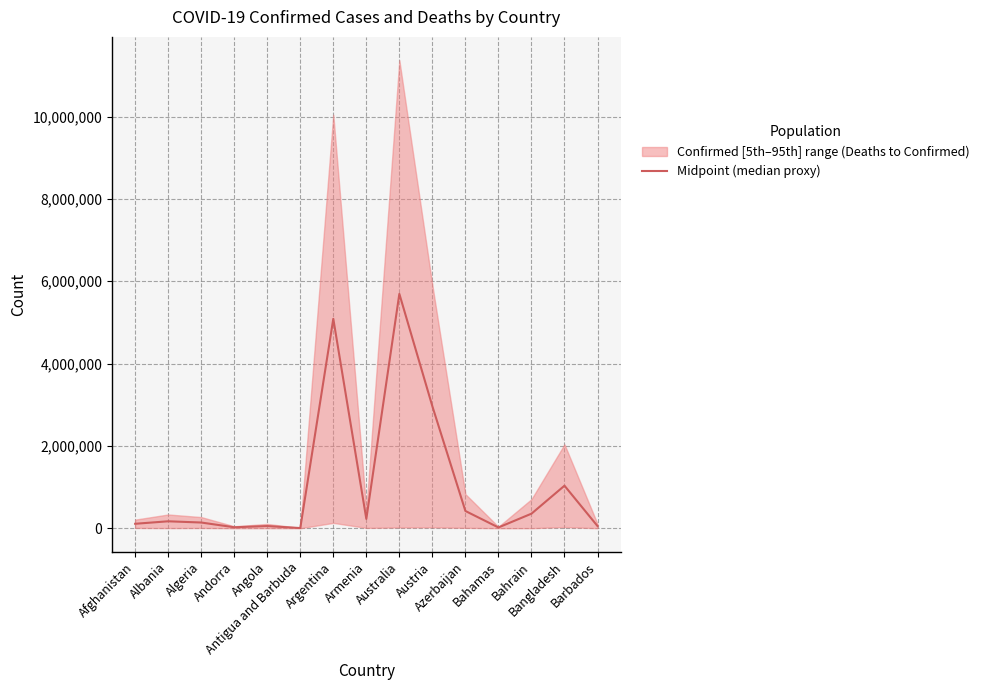

What is the maximum value shown in the chart?

5692867.0